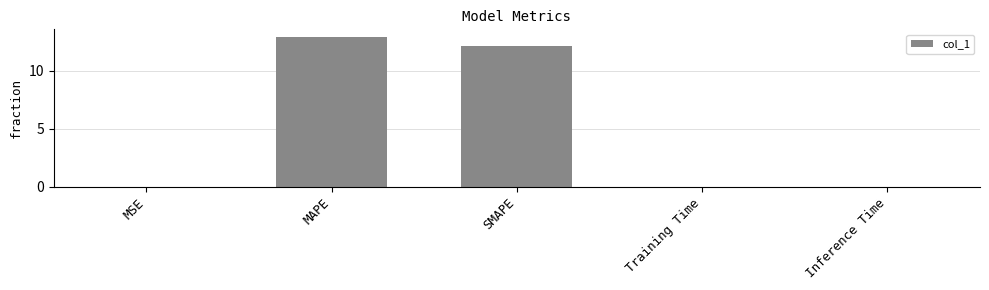

What is the sum of the values at MAPE and SMAPE?

25.1